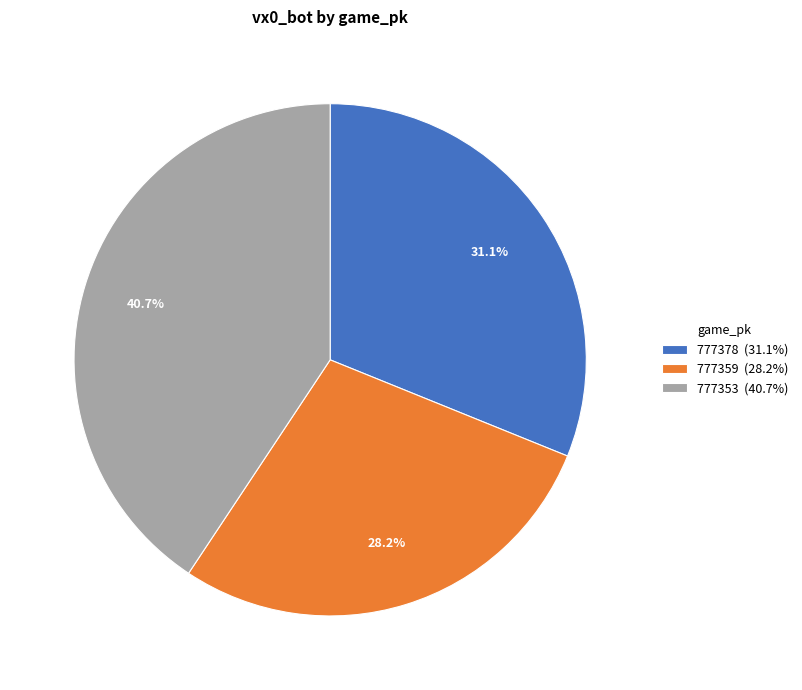

Which slice is the largest?

777353